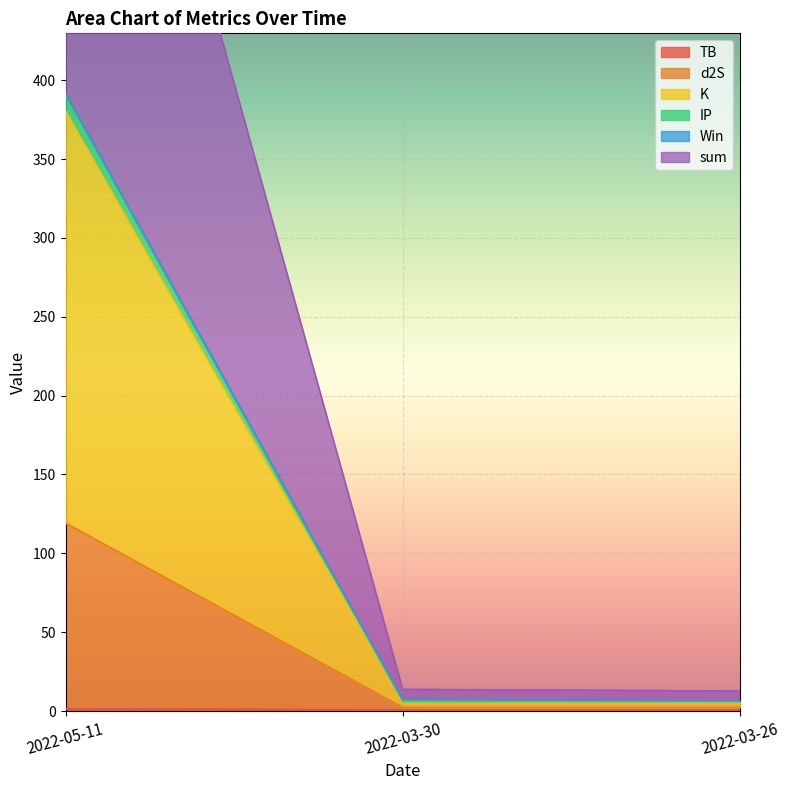

At which category does the chart reach its minimum across all series?

2022-03-30